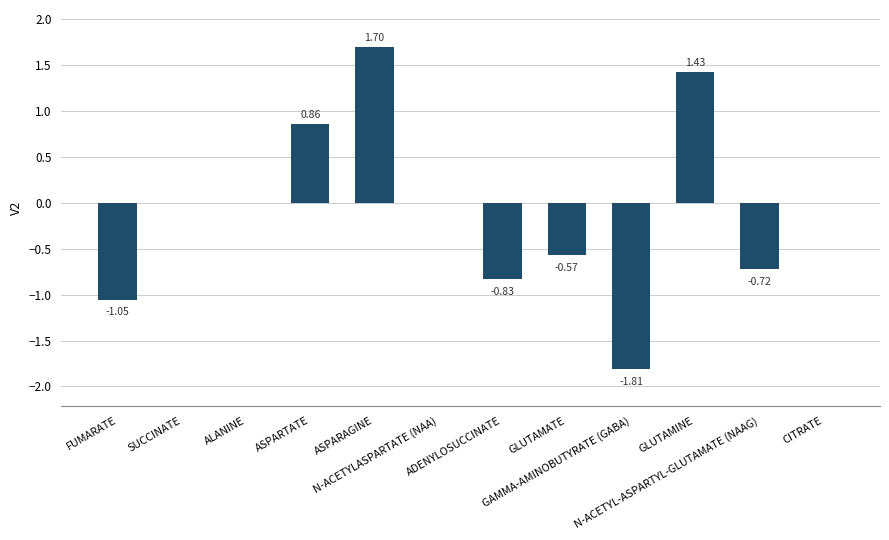

The value at GAMMA-AMINOBUTYRATE (GABA) is -0.7. True or false?

False